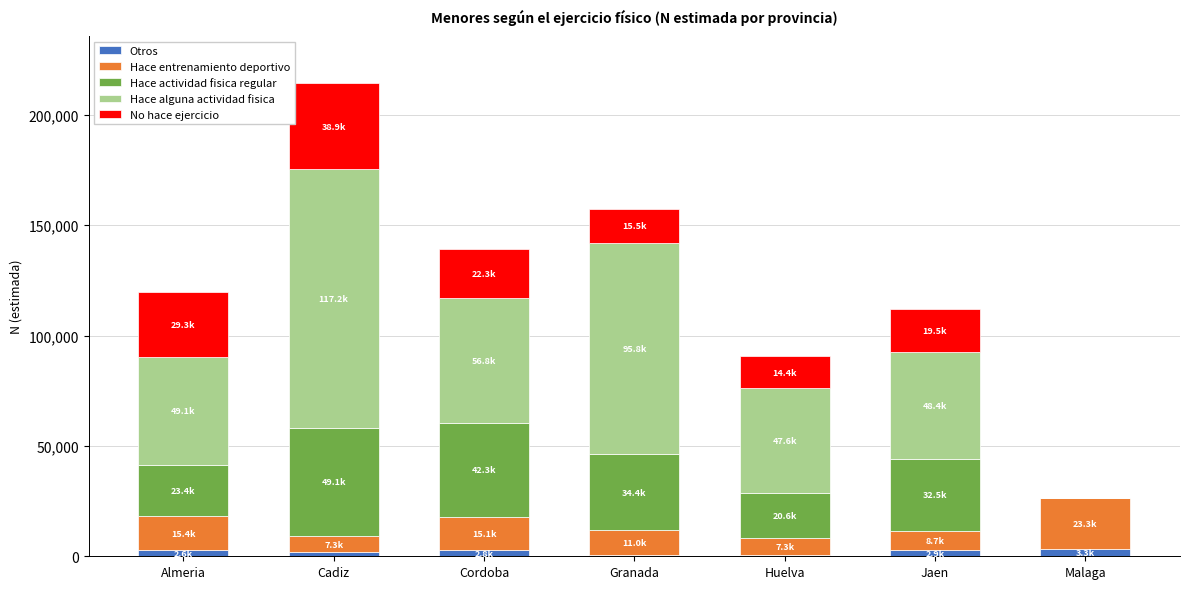

What position from the right is Cadiz?

6